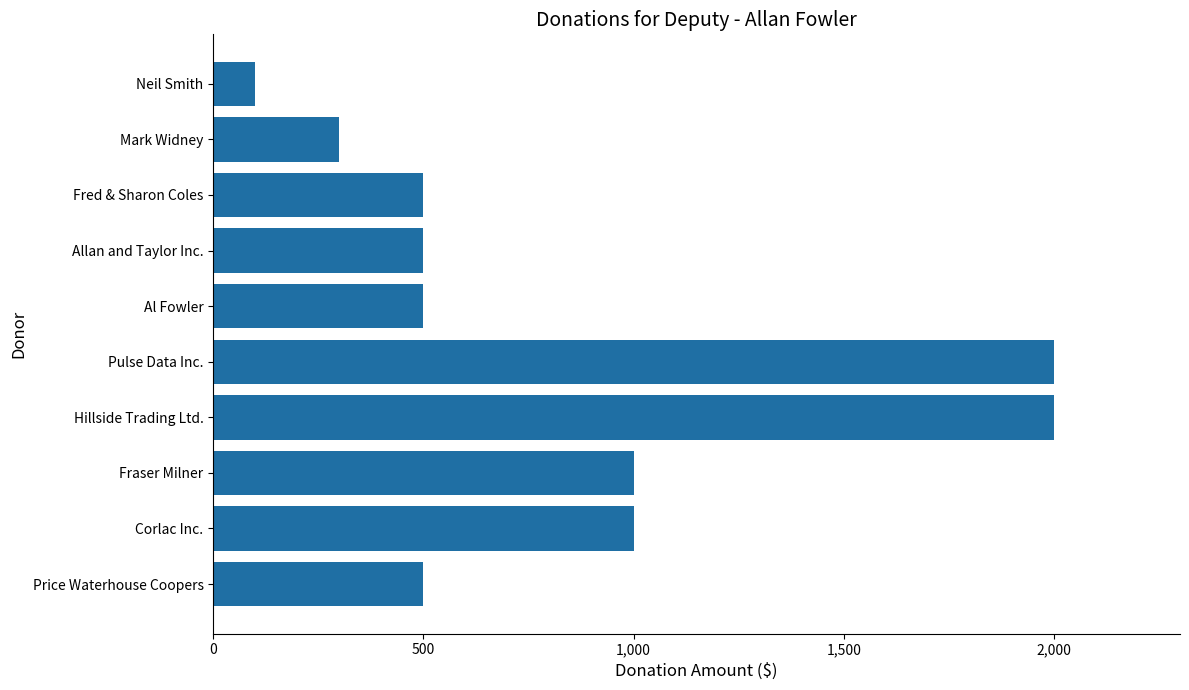

What is the difference between the maximum and minimum values?

1900